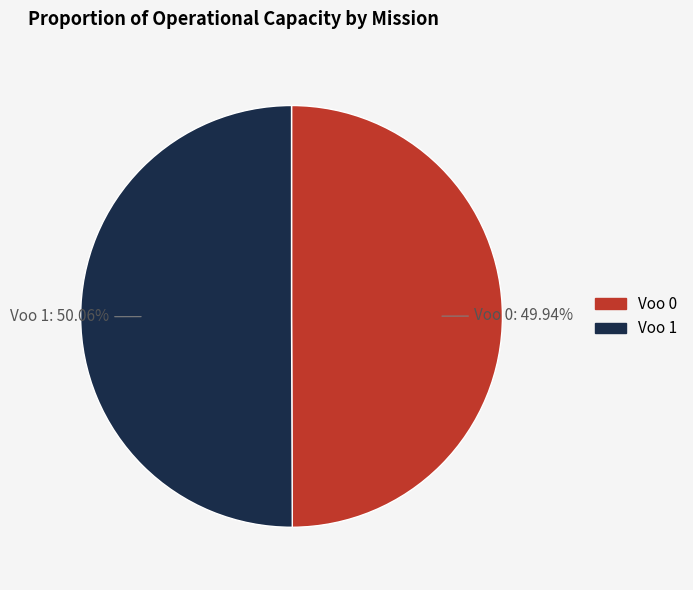

To the nearest percent, what is the combined percentage of Voo 1 and Voo 0?

100%